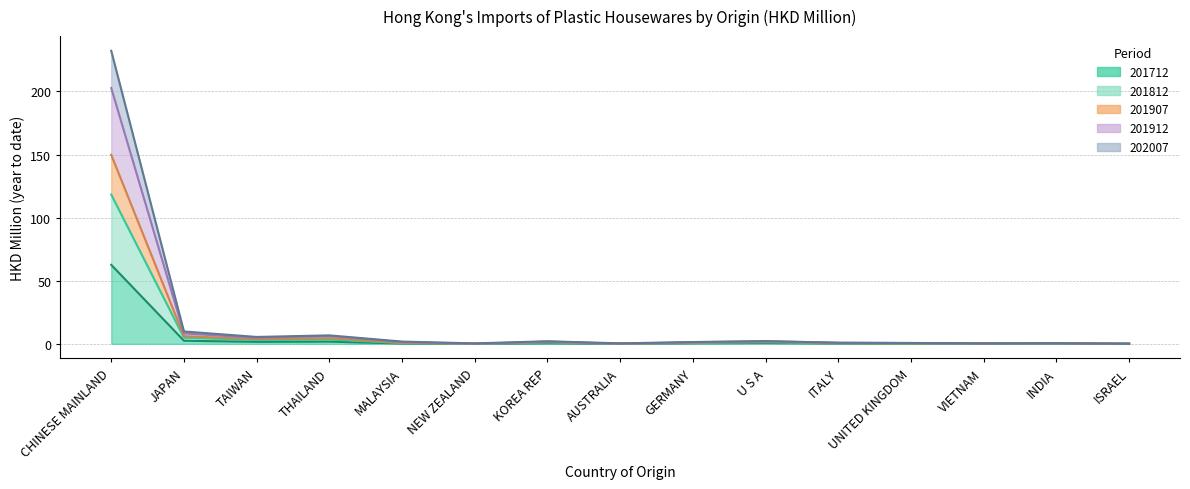

Which category has the lowest value in the 201712 series?

NEW ZEALAND